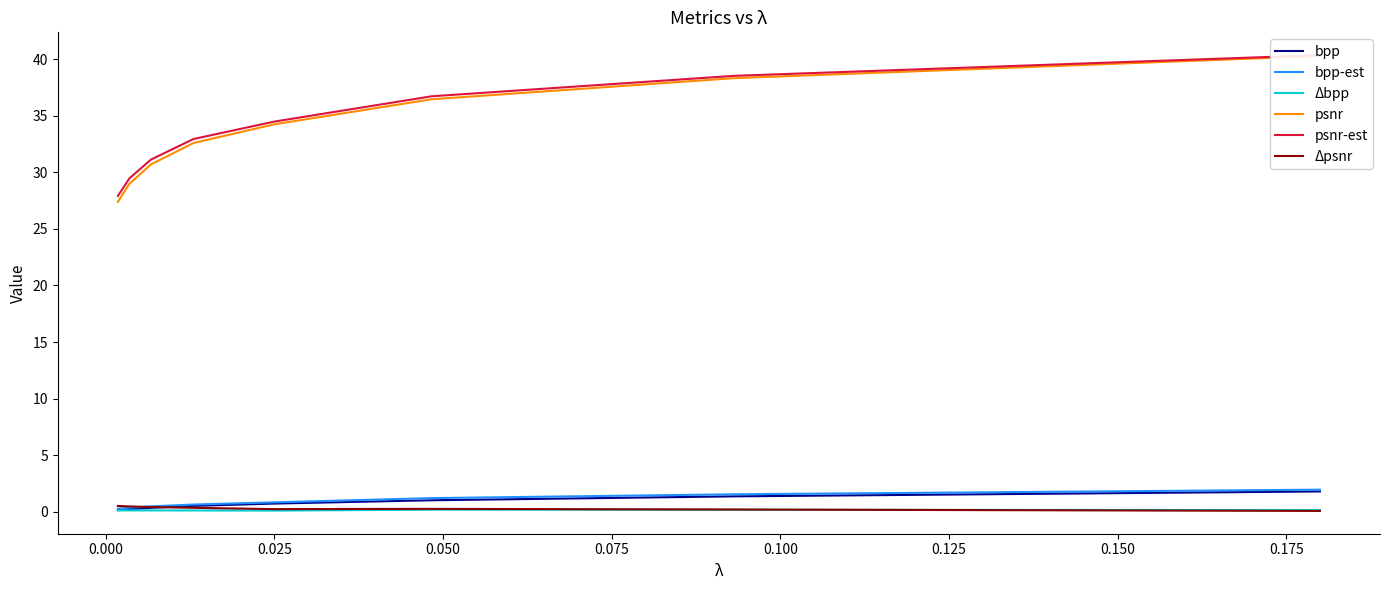

Does the chart display data point markers on the line(s)?

No